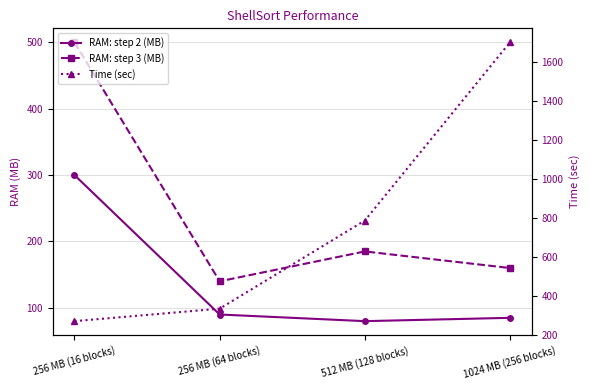

Does the chart display data point markers on the line(s)?

Yes